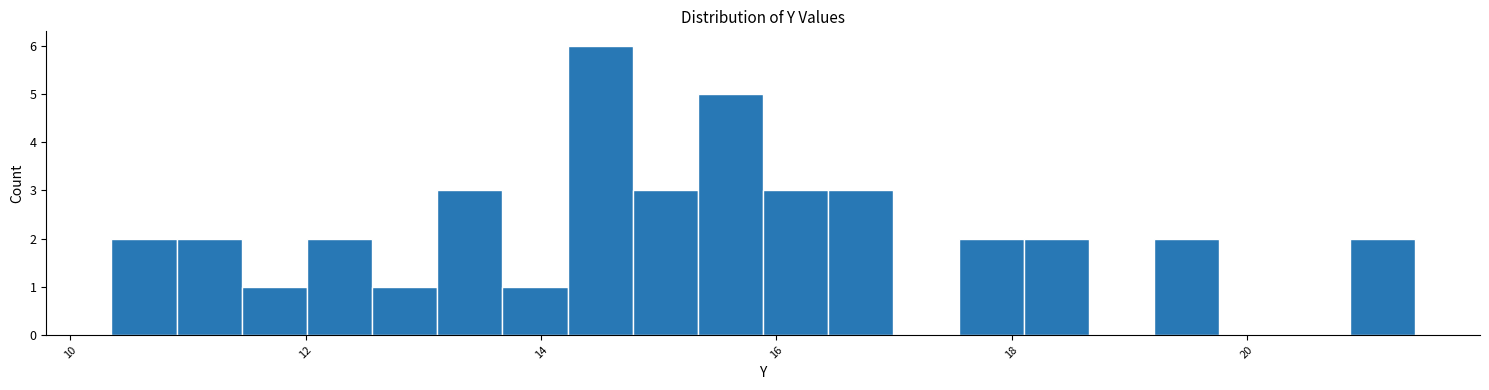

Read against the x-axis, roughly where is the centre of the tallest bar?

14.6